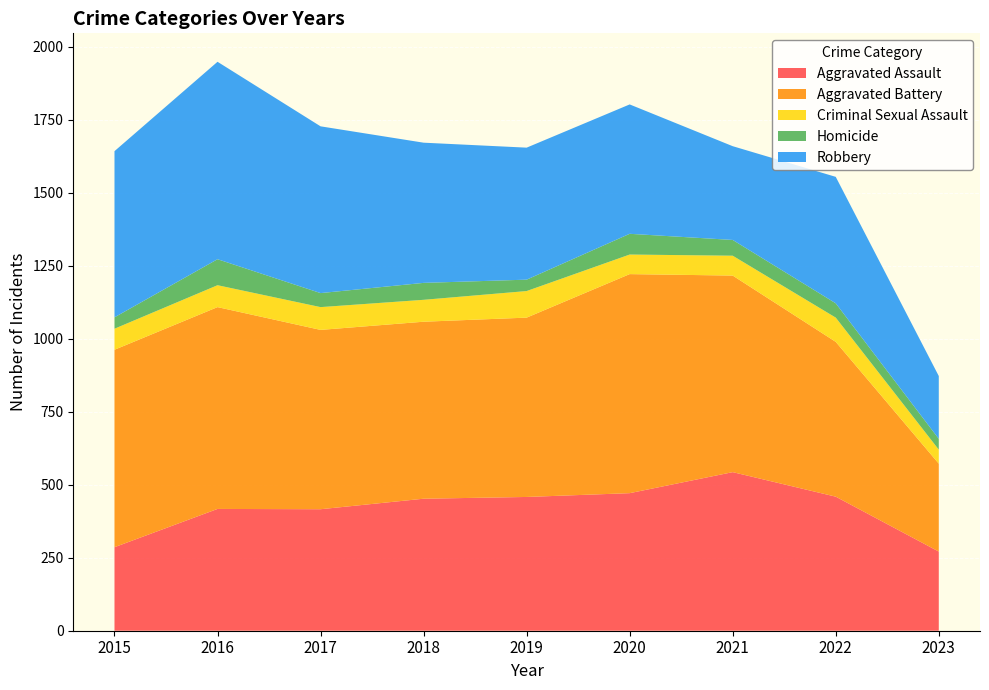

Reading left to right, list all the values displayed in this chart.

Aggravated Assault: 286	417	416	452	458	471	543	459	271
Aggravated Battery: 676	691	614	606	614	750	673	530	301
Criminal Sexual Assault: 72	75	78	75	91	67	68	83	48
Homicide: 39	89	48	58	39	71	54	49	37
Robbery: 569	676	571	480	452	443	321	433	215